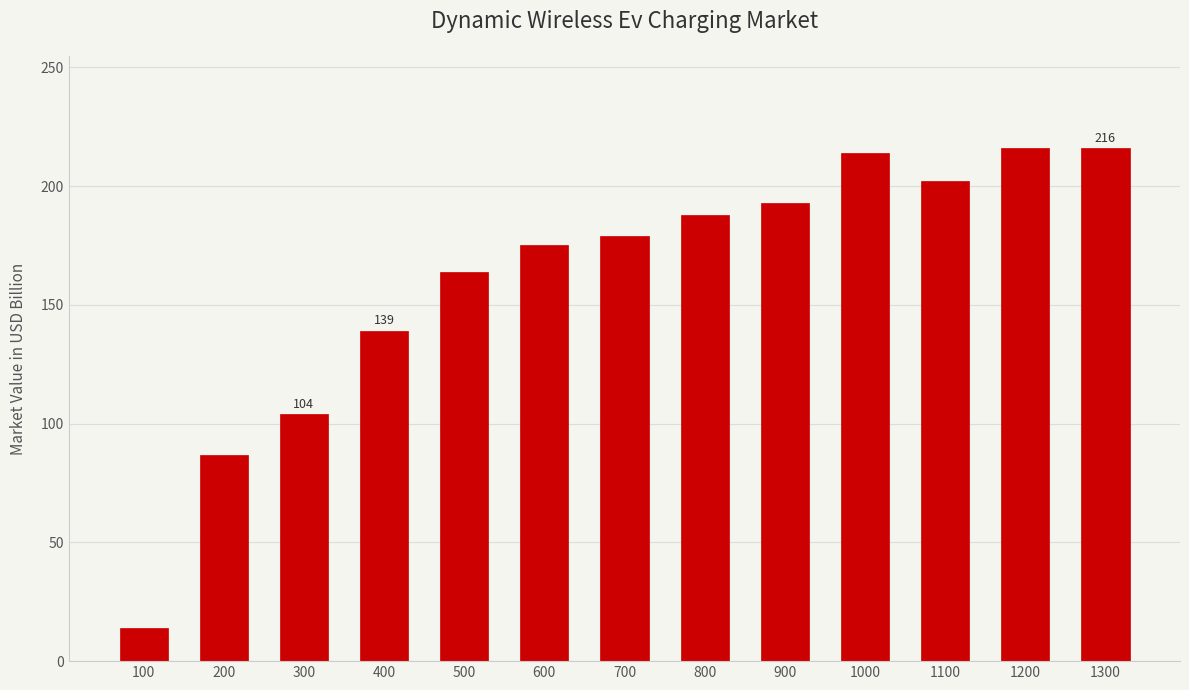

How many bars are there in total?

13